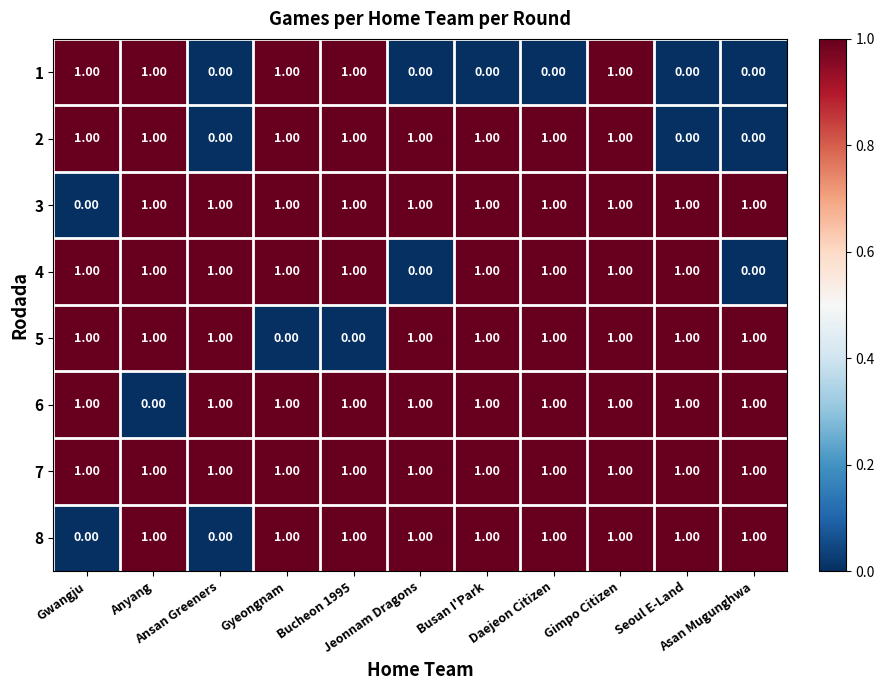

At which category is the sum across all series the highest?

Gimpo Citizen